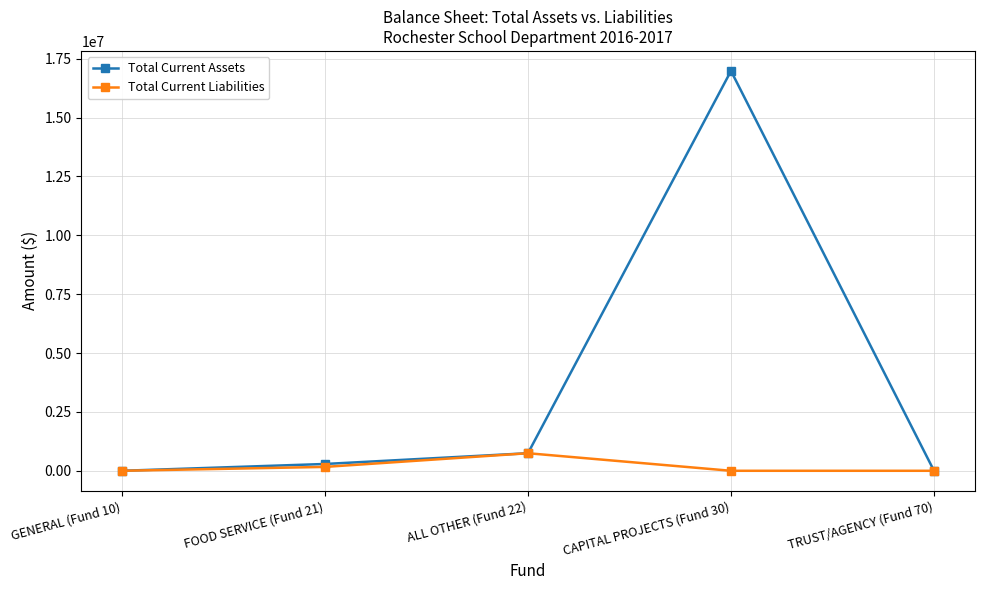

Reading left to right, list all the values displayed in this chart.

Total Current Assets: GENERAL (Fund 10)=0.0	FOOD SERVICE (Fund 21)=288940.2	ALL OTHER (Fund 22)=745735.7	CAPITAL PROJECTS (Fund 30)=16981607.9	TRUST/AGENCY (Fund 70)=0.0
Total Current Liabilities: GENERAL (Fund 10)=0.0	FOOD SERVICE (Fund 21)=164714.2	ALL OTHER (Fund 22)=745735.7	CAPITAL PROJECTS (Fund 30)=0.0	TRUST/AGENCY (Fund 70)=0.0